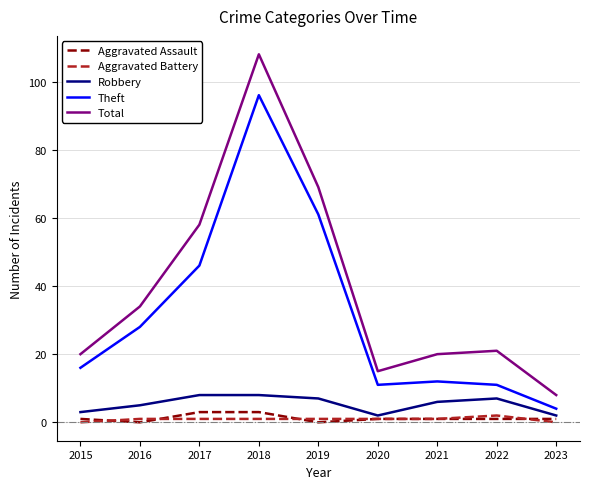

Which series has the widest spread of values?

Total